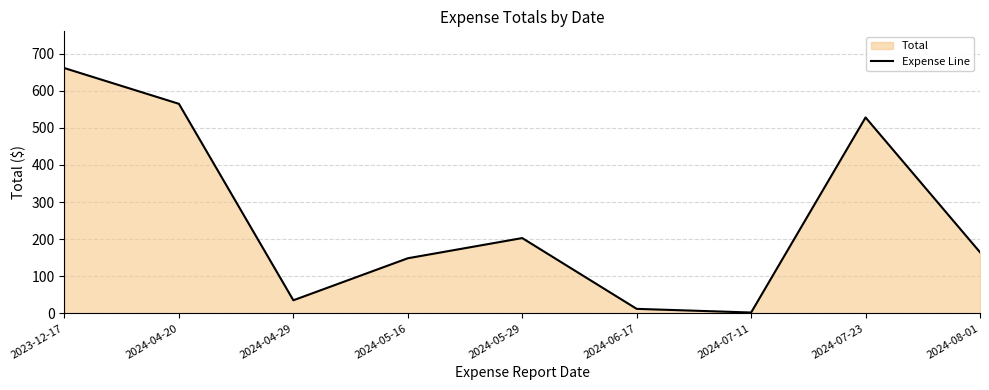

What is the label of the 2nd point from the right?

2024-07-23